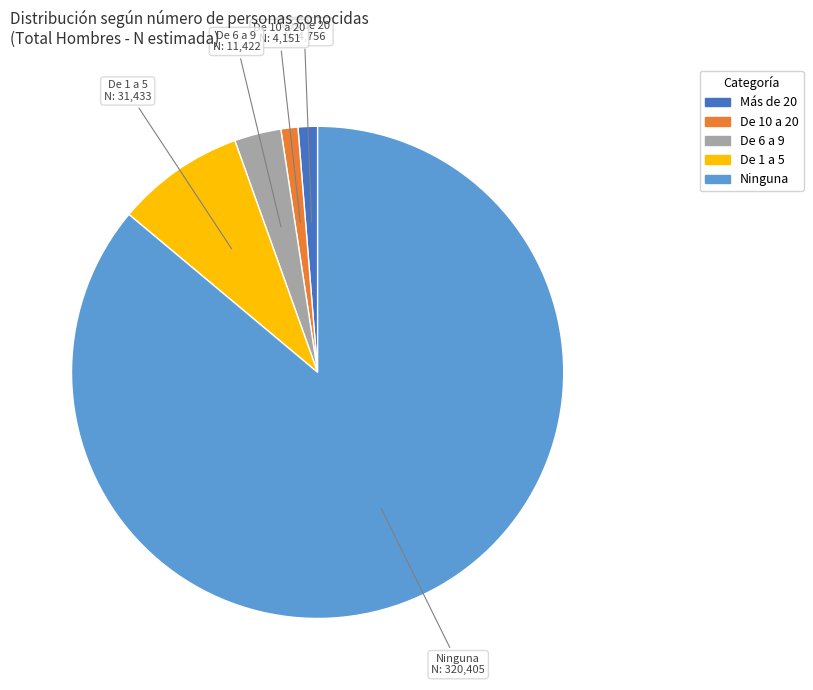

Which slice is the largest?

Ninguna